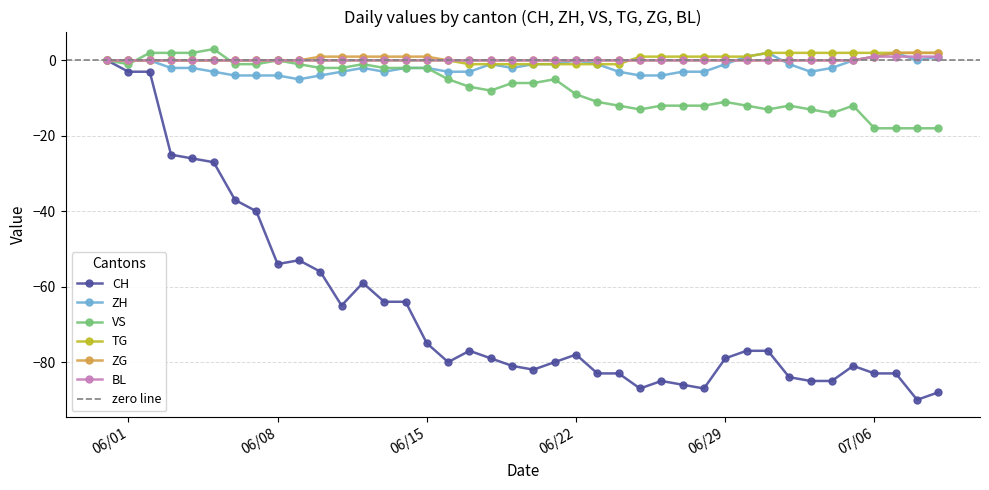

Count the TG values in the range 0 to 1.

23